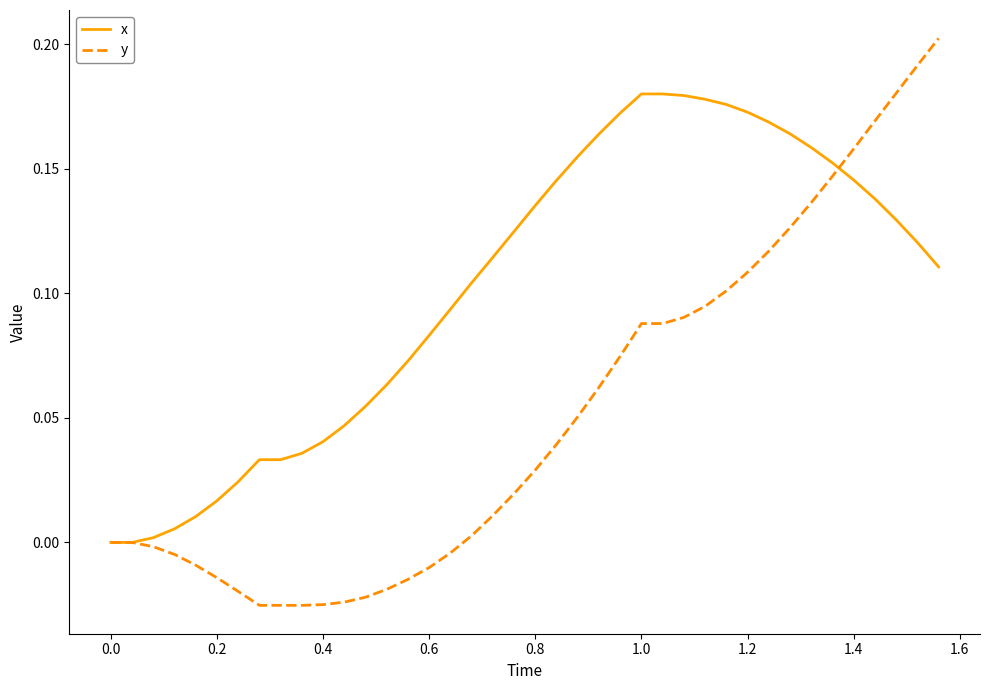

List the series in order of their overall mean, highest first.

x, y